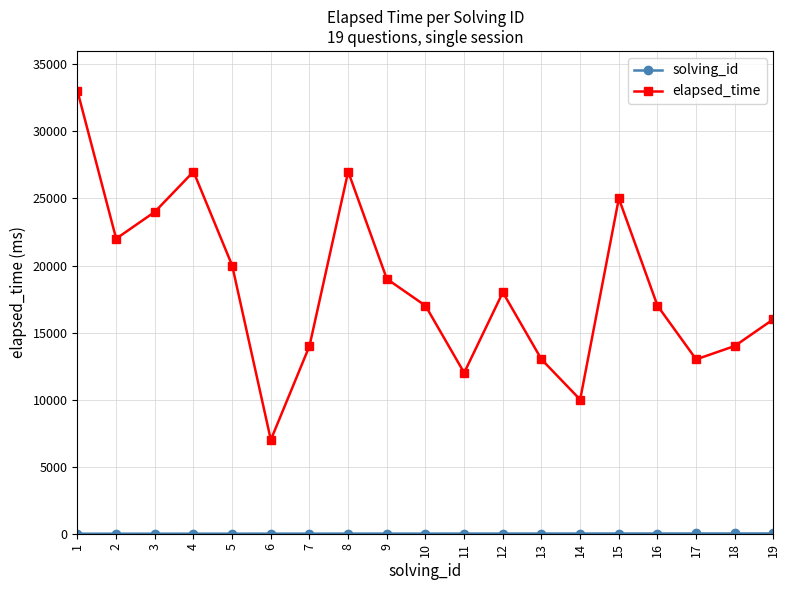

What is the maximum value shown in the chart?

33000